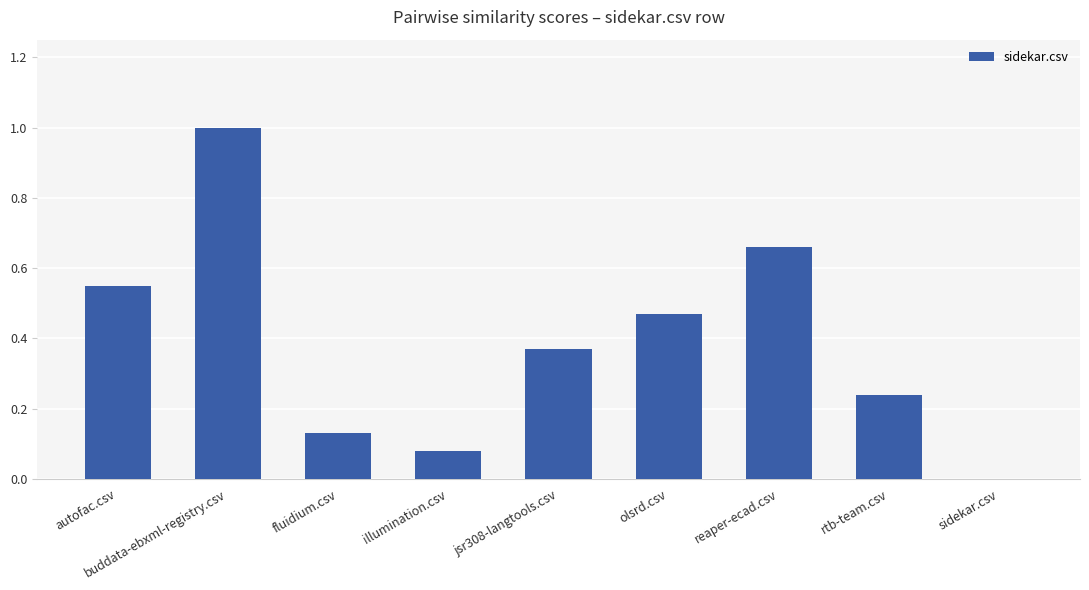

What is the approximate value at buddata-ebxml-registry.csv?

1.0